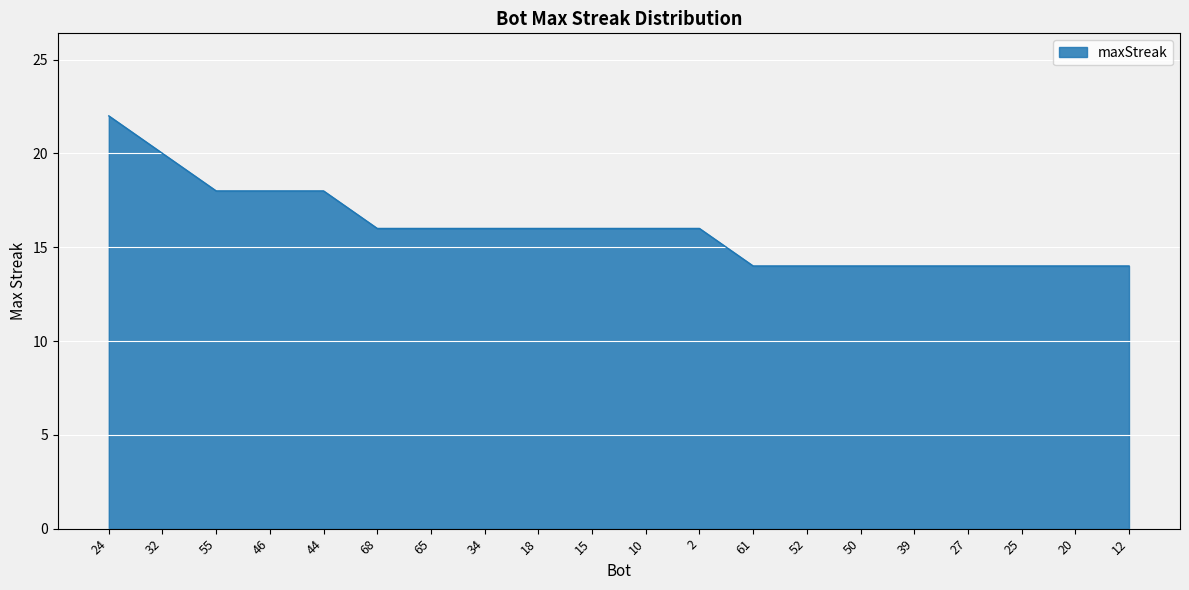

Reading right to left, list all the values displayed in this chart.

14	14	14	14	14	14	14	14	16	16	16	16	16	16	16	18	18	18	20	22